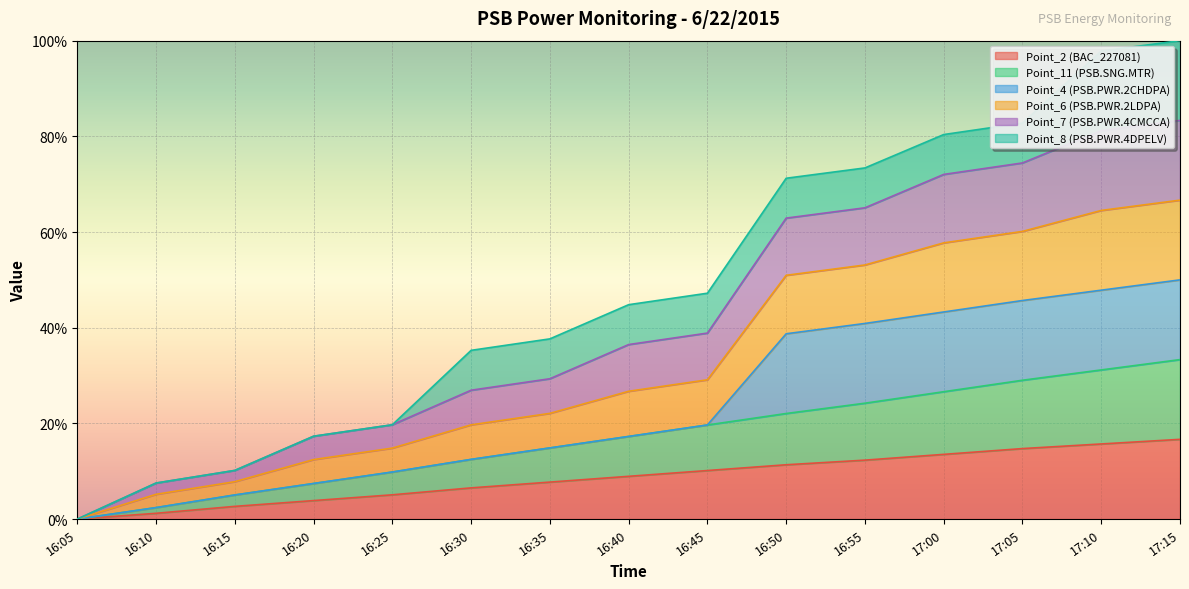

What is the label of the 15th point from the left?

17:15